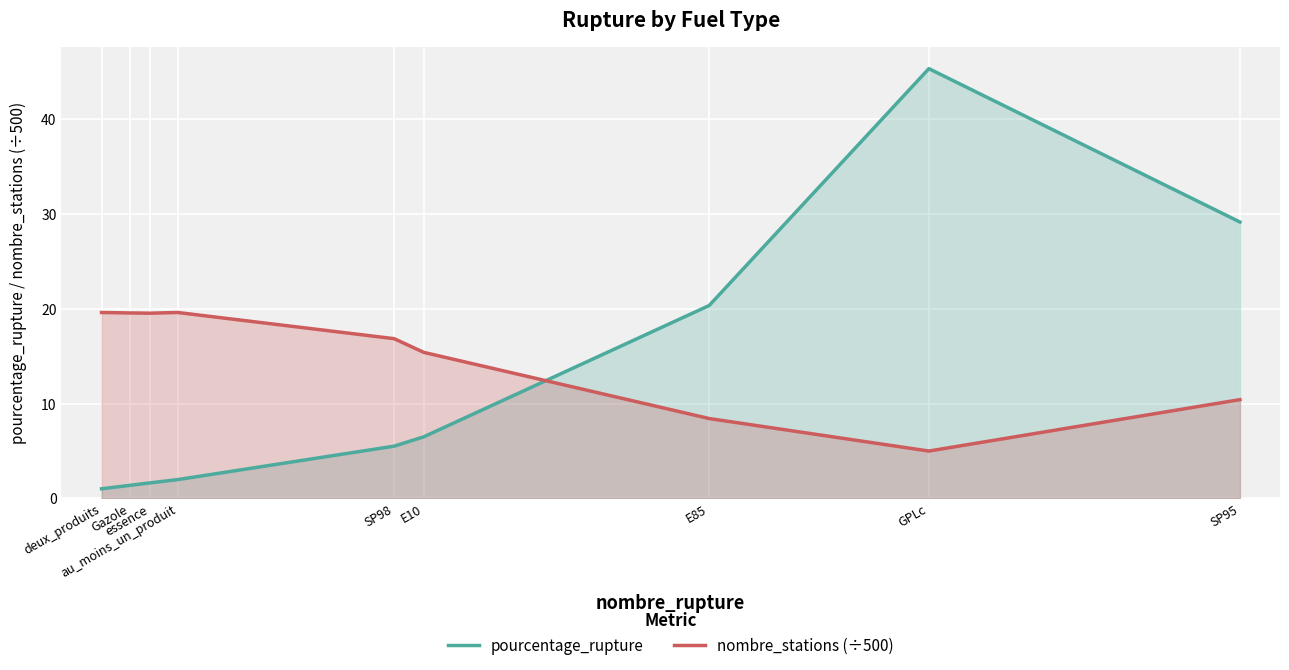

What is the highest value of the nombre_stations (÷500) series?

19.6